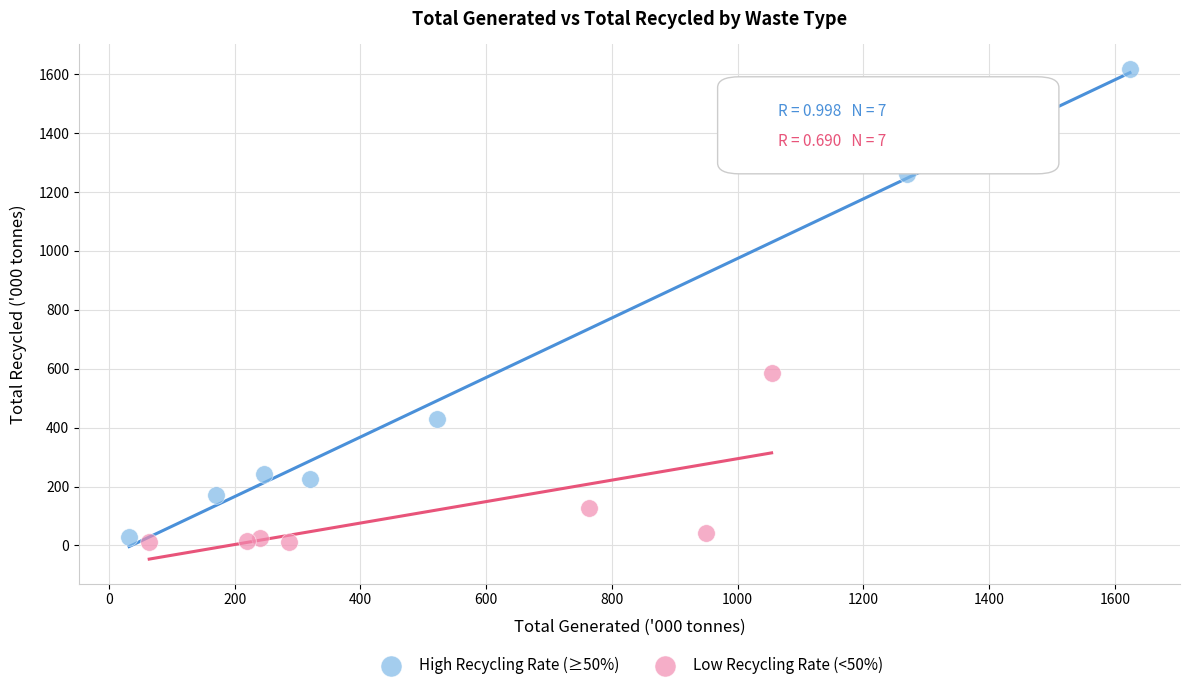

Which series contains the highest Y value?

High Recycling Rate (≥50%)